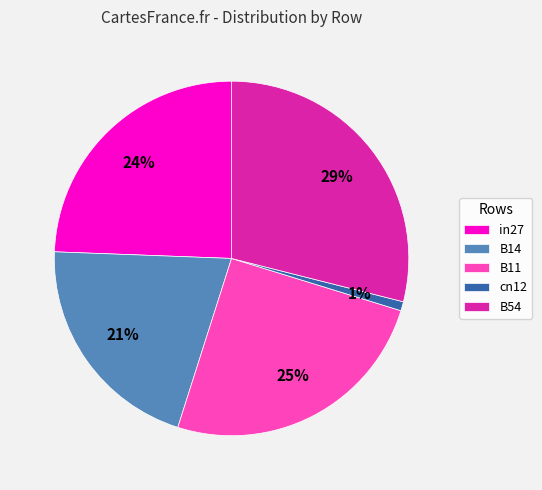

True or false: B54 accounts for 29% of the total.

True